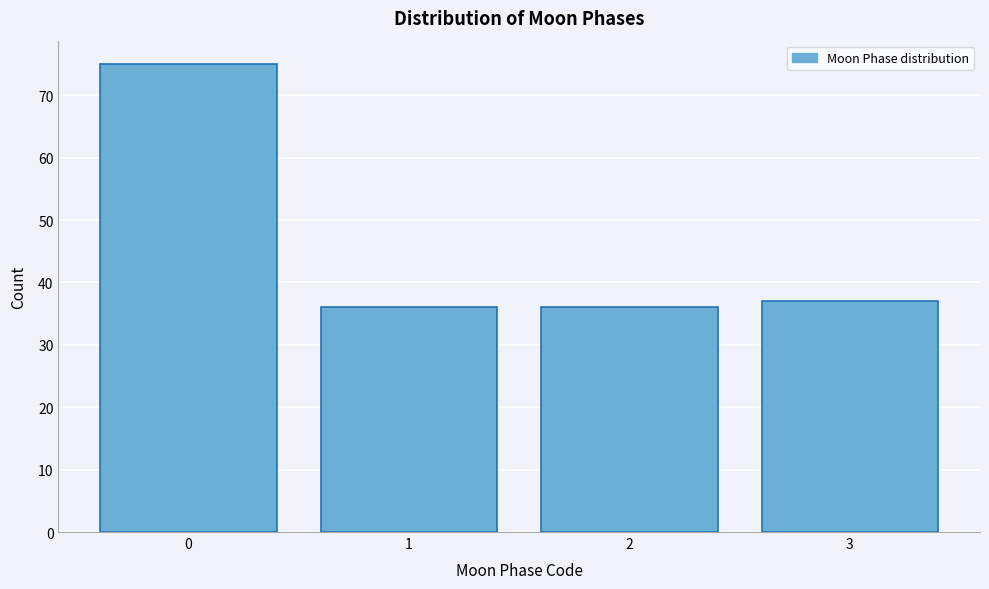

Reading left to right, transcribe all the data shown in this chart.

0=75	1=36	2=36	3=37